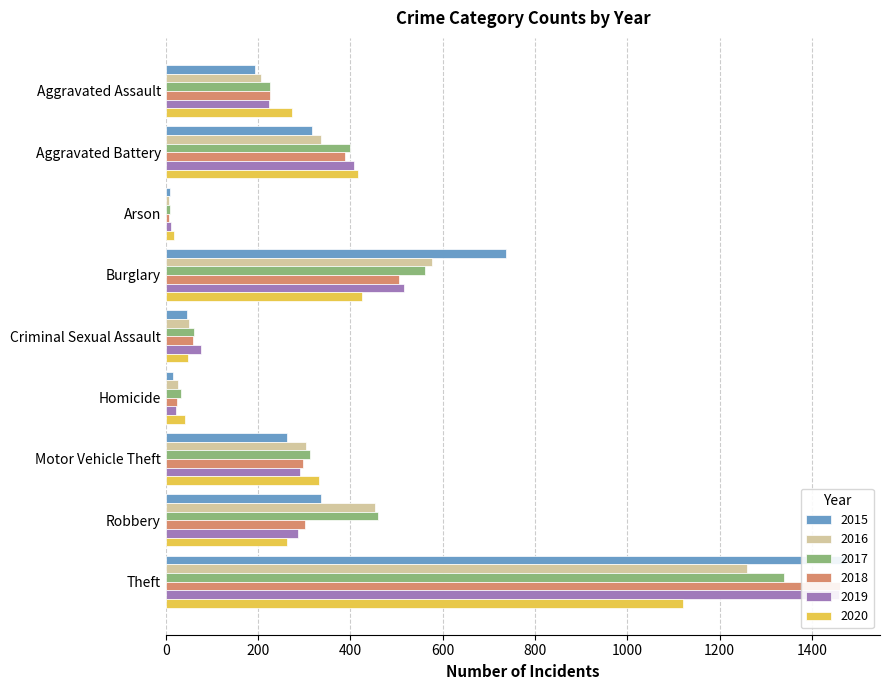

List the labels in order of 2015 value, largest first.

Theft, Burglary, Robbery, Aggravated Battery, Motor Vehicle Theft, Aggravated Assault, Criminal Sexual Assault, Homicide, Arson